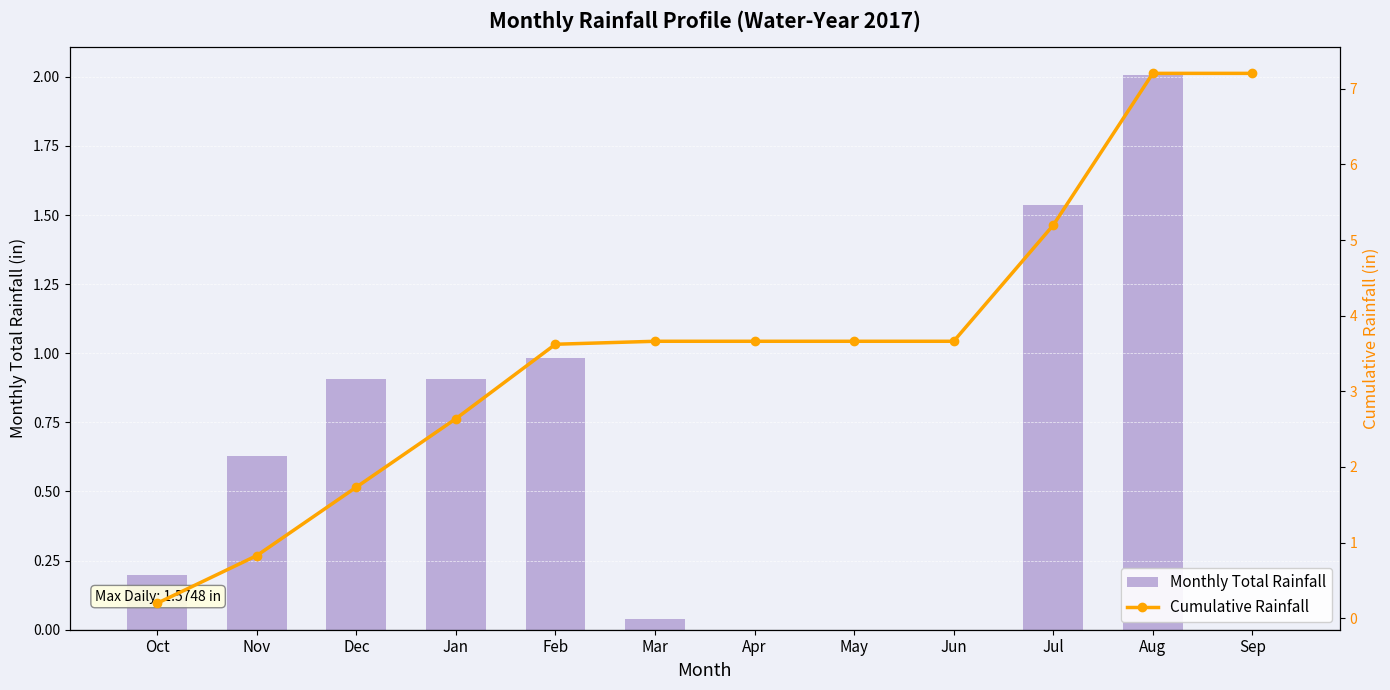

At how many categories does at least one series exceed 4?

3